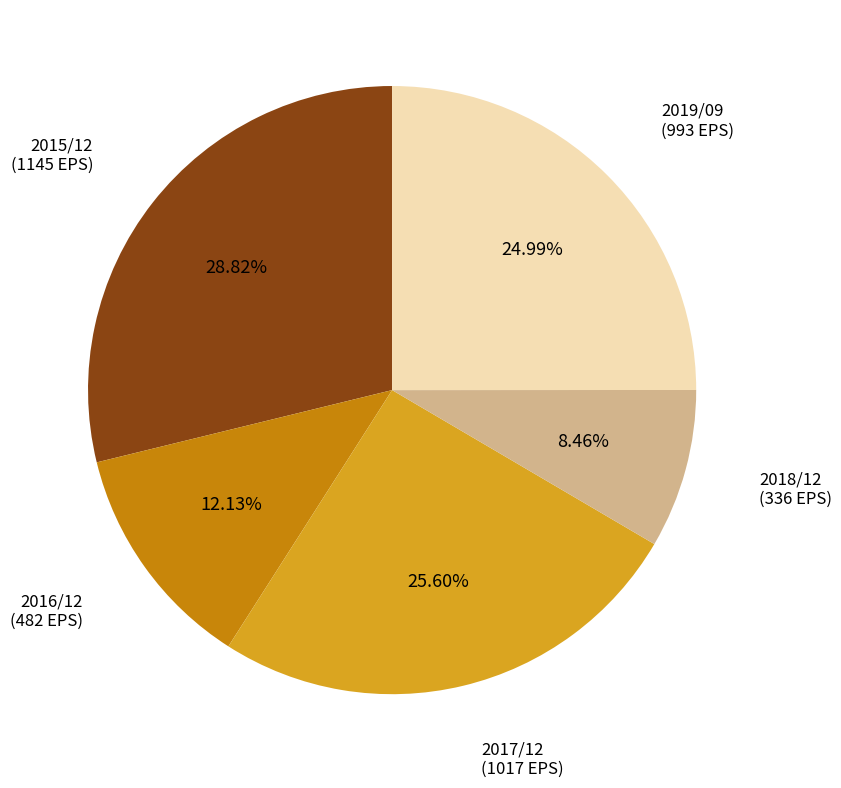

To the nearest percent, what is the average slice percentage?

20%